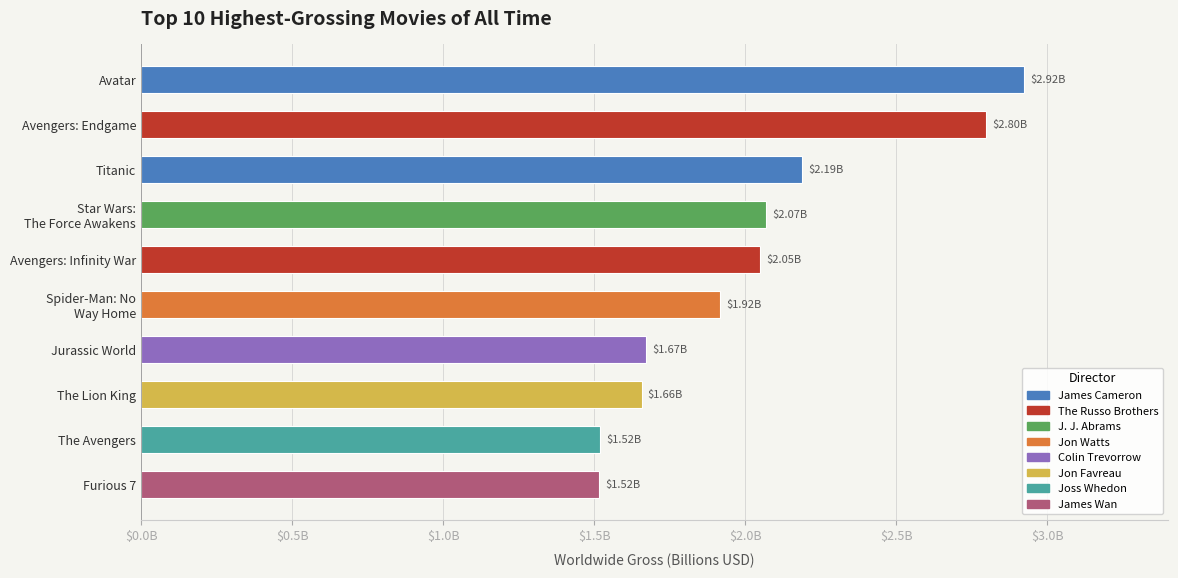

Reading left to right, extract all data points from this chart.

Avatar=2.9	Avengers: Endgame=2.8	Titanic=2.2	Star Wars: The Force Awakens=2.1	Avengers: Infinity War=2.0	Spider-Man: No Way Home=1.9	Jurassic World=1.7	The Lion King=1.7	The Avengers=1.5	Furious 7=1.5